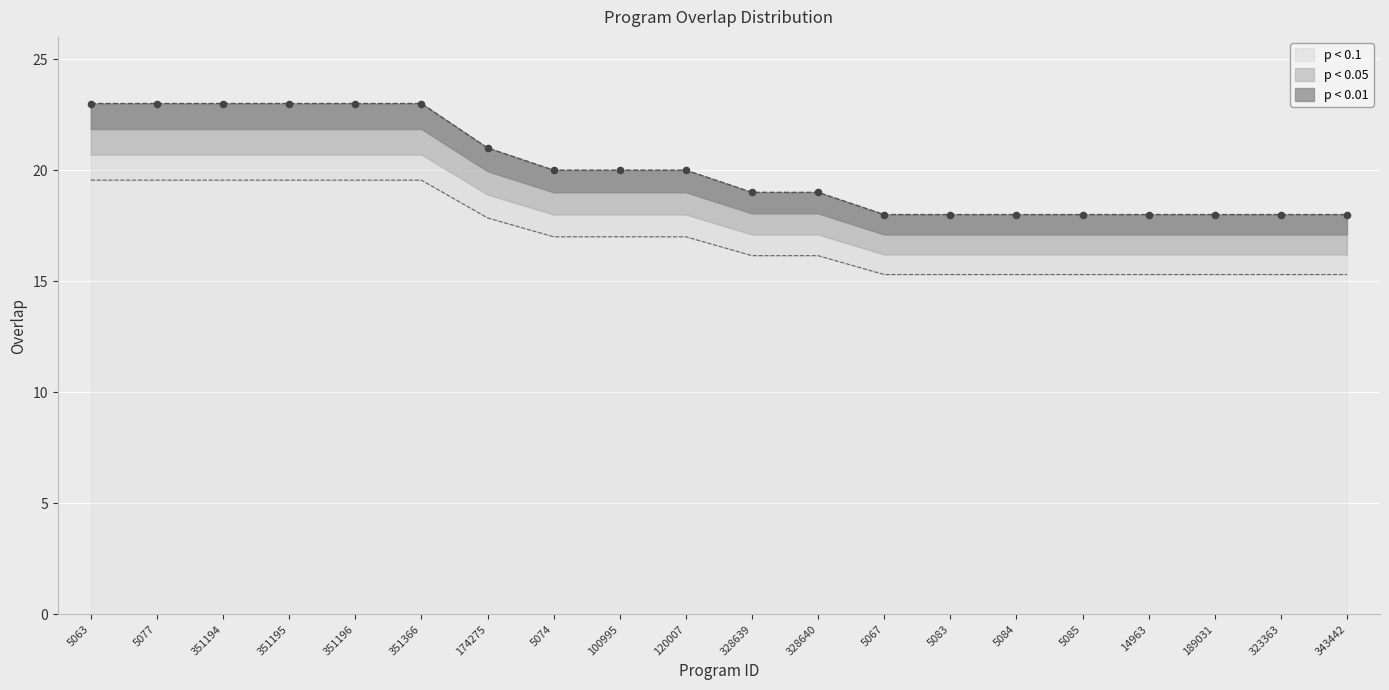

What is the change in value from 5077 to 5074?

-3